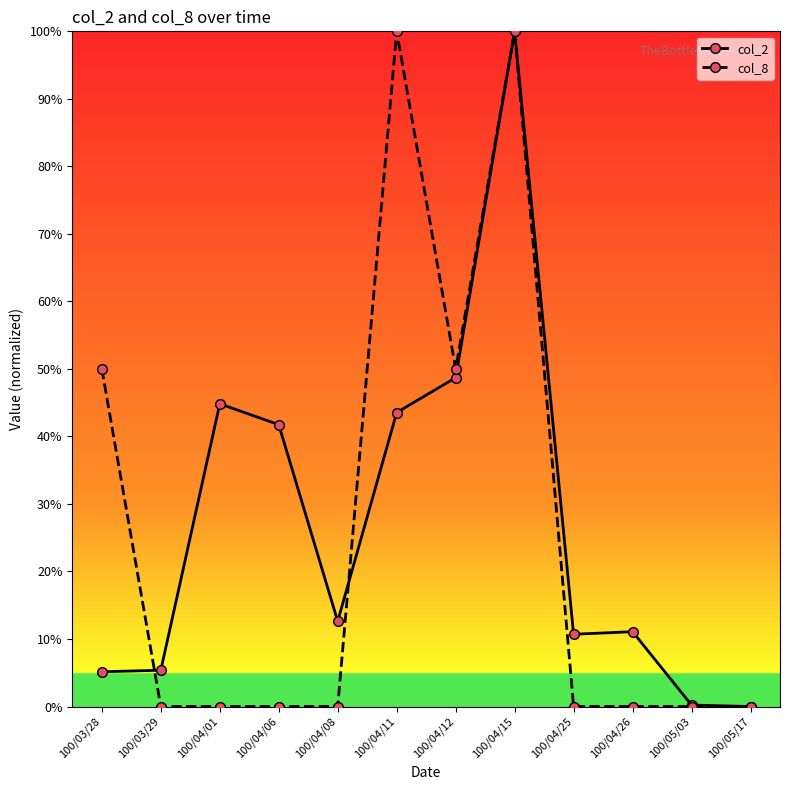

At how many categories does at least one series exceed 58?

2